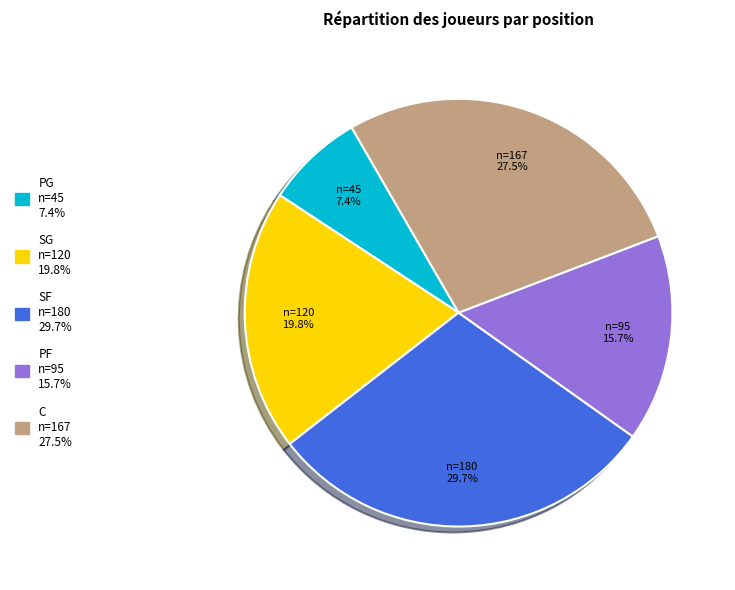

Does any single category account for the majority?

No